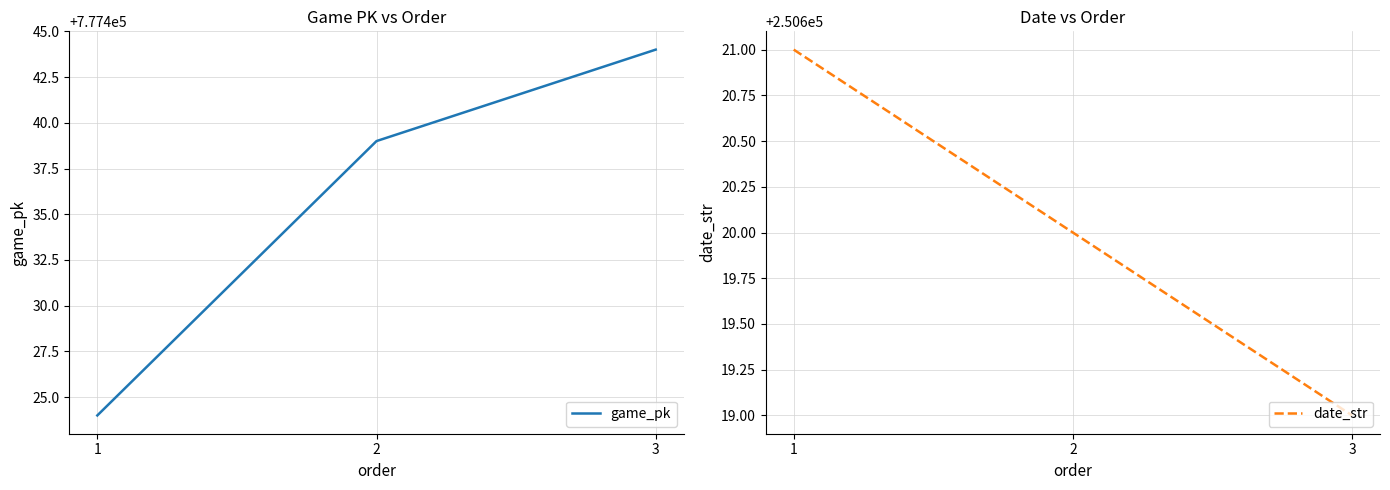

Where is game_pk nearest to the value 777434?

2